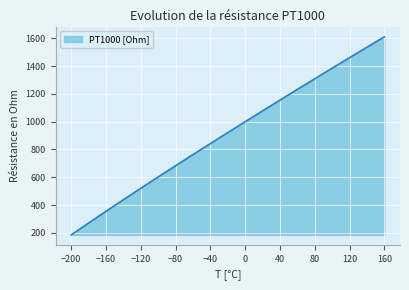

What is the difference between the maximum and minimum values?

1425.3